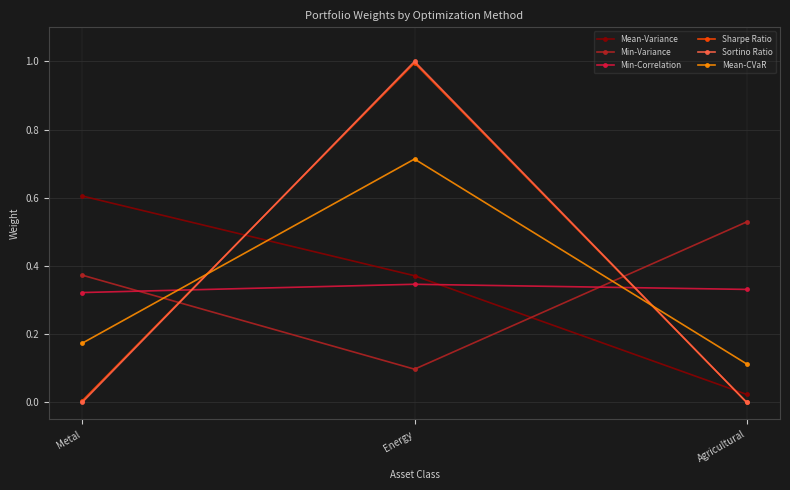

What is the label of the 1st point from the right?

Agricultural